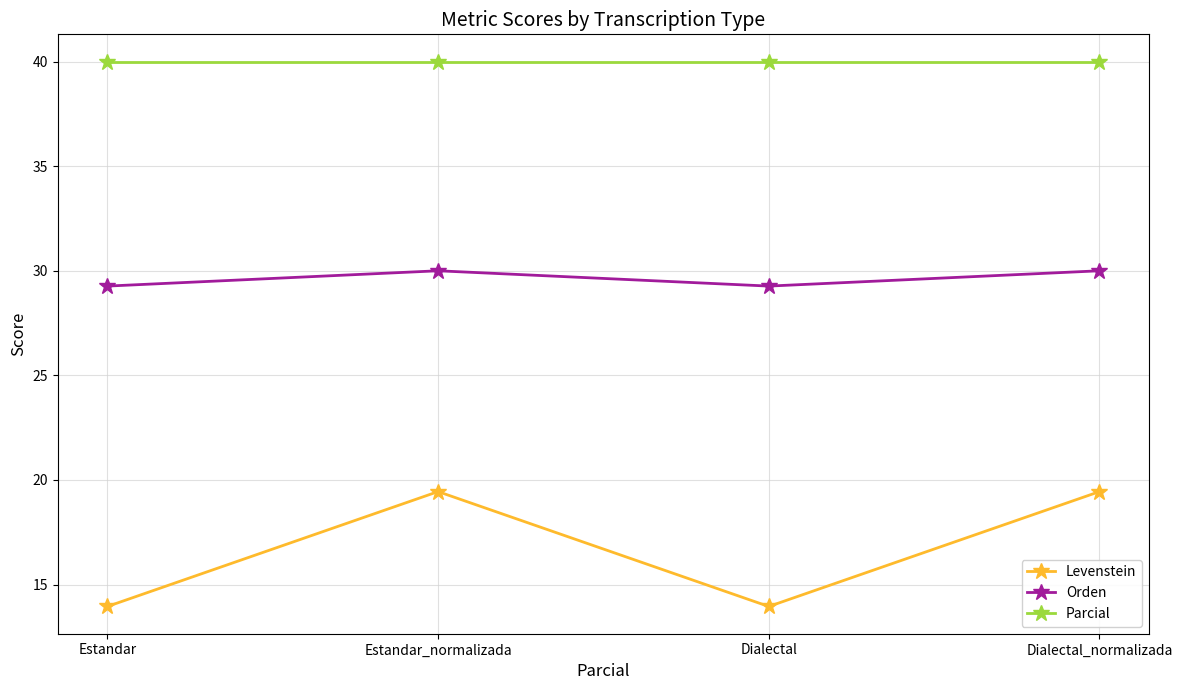

Reading right to left, what are all the values shown in this chart?

Levenstein: 19.4	14.0	19.4	14.0
Orden: 30.0	29.3	30.0	29.3
Parcial: 40.0	40.0	40.0	40.0